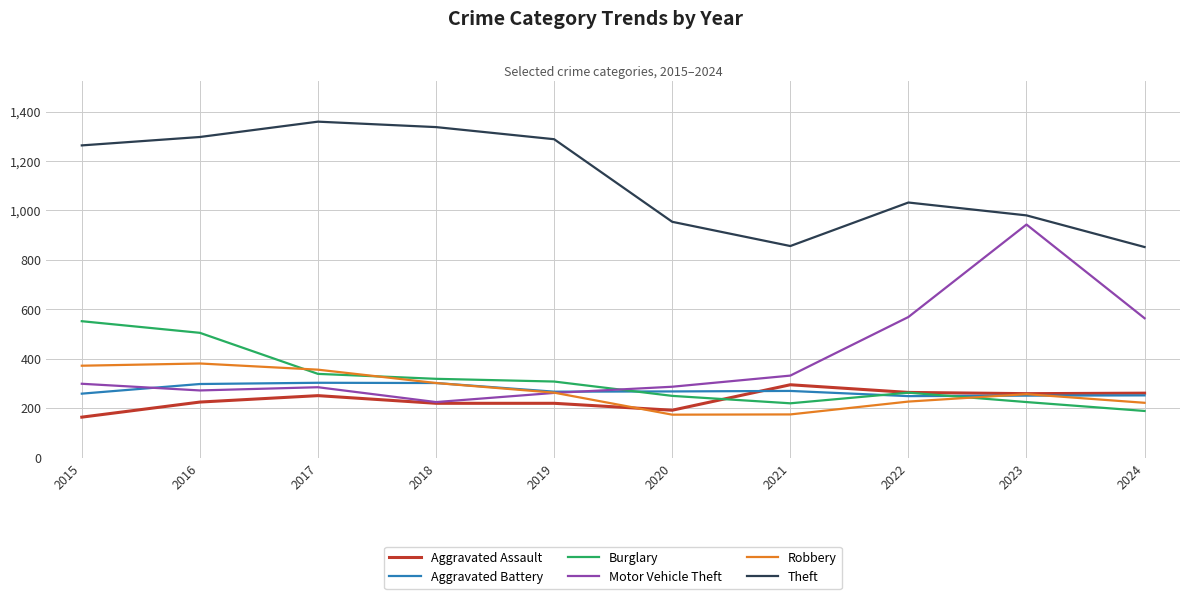

True or false: Theft has a value of 1359 at 2017.

True